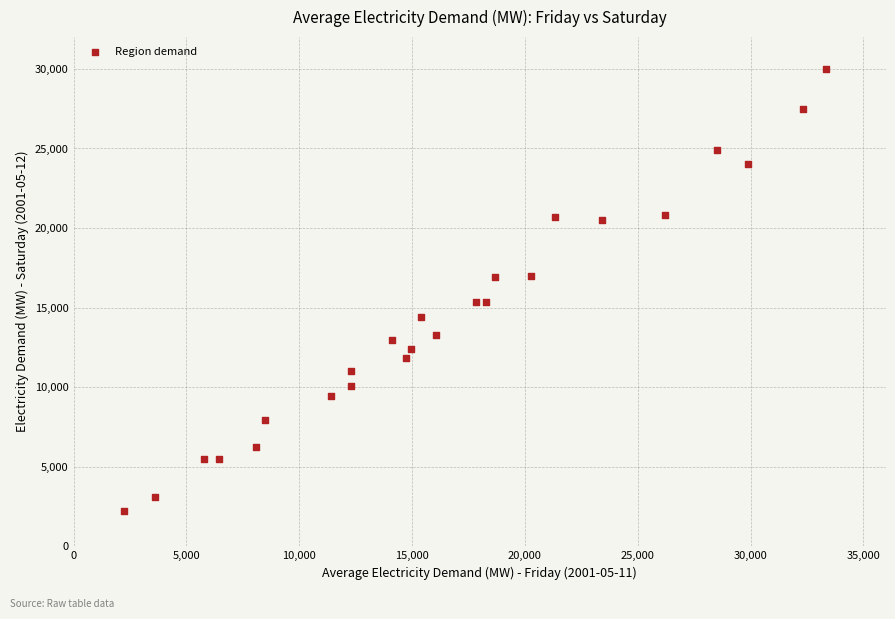

What is the range of Y values (max minus min)?

27756.0